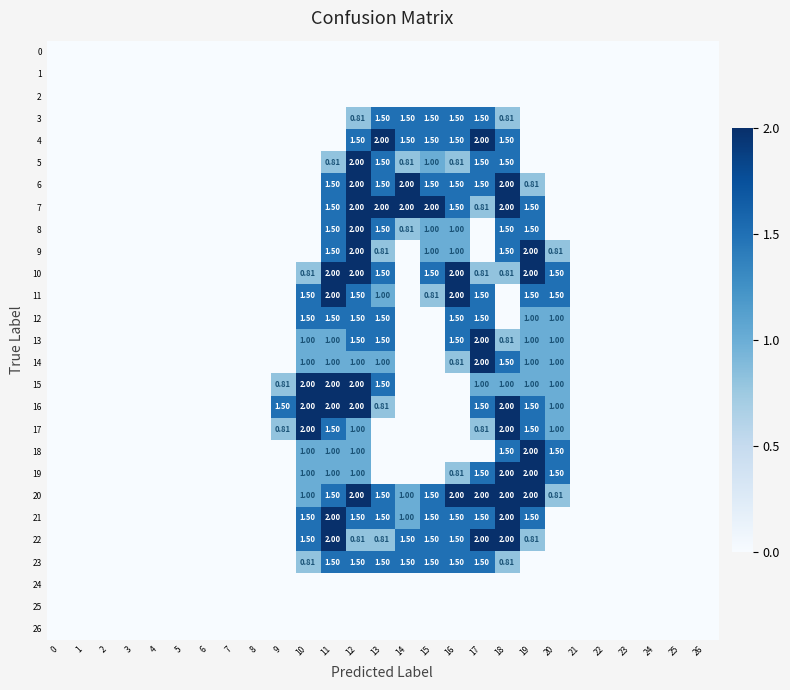

At 16, list the series in order from smallest to largest.

0, 1, 2, 15, 16, 17, 18, 24, 25, 26, 5, 14, 19, 8, 9, 3, 4, 6, 7, 12, 13, 21, 22, 23, 10, 11, 20